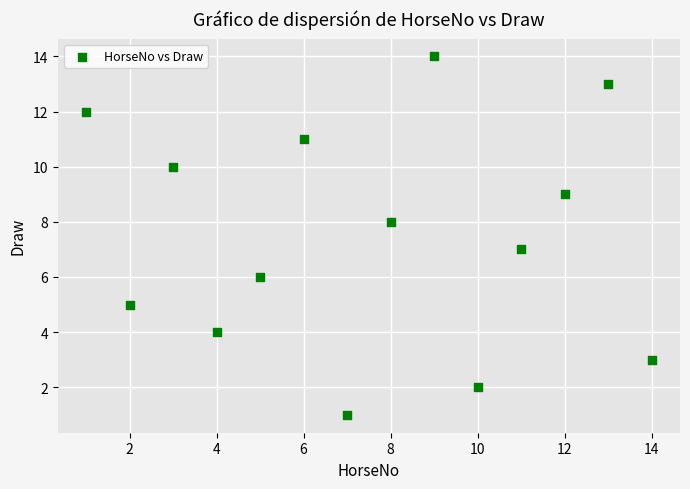

What is the range of Y values (max minus min)?

13